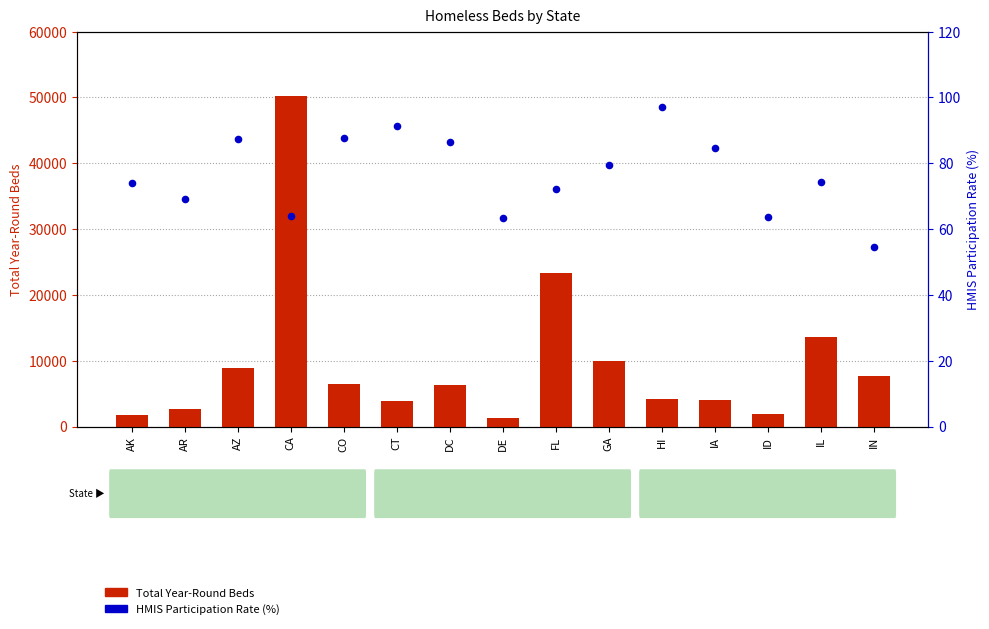

At how many categories does at least one series exceed 30606?

1